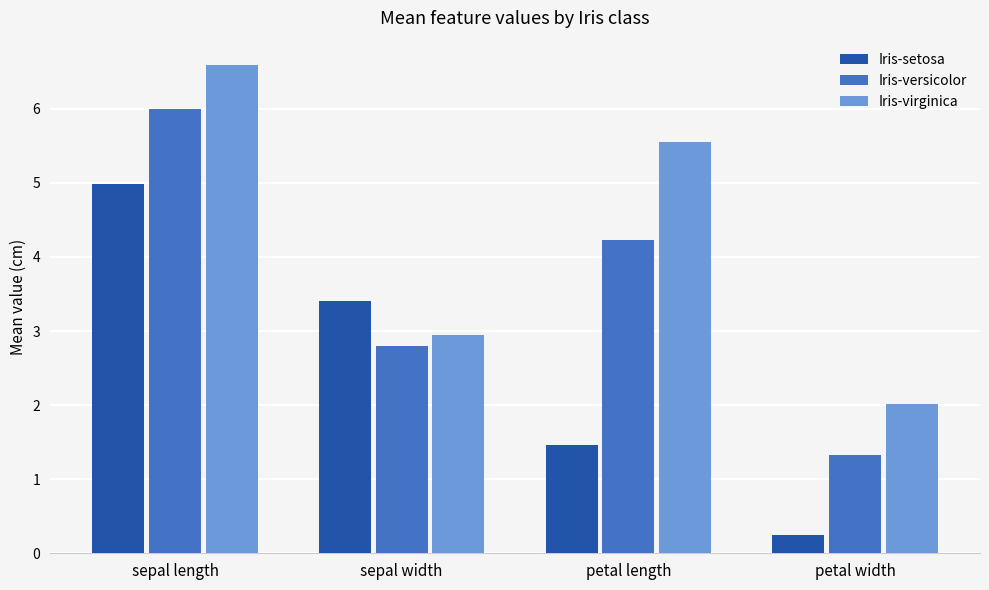

Reading right to left, list all the values displayed in this chart.

Iris-setosa: petal width=0.2	petal length=1.5	sepal width=3.4	sepal length=5.0
Iris-versicolor: petal width=1.3	petal length=4.2	sepal width=2.8	sepal length=6.0
Iris-virginica: petal width=2.0	petal length=5.6	sepal width=2.9	sepal length=6.6